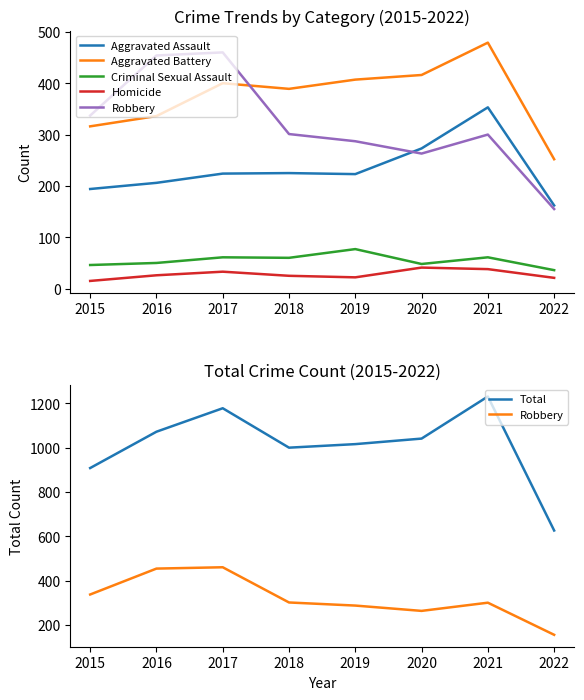

Where is the first local maximum for Criminal Sexual Assault?

2017